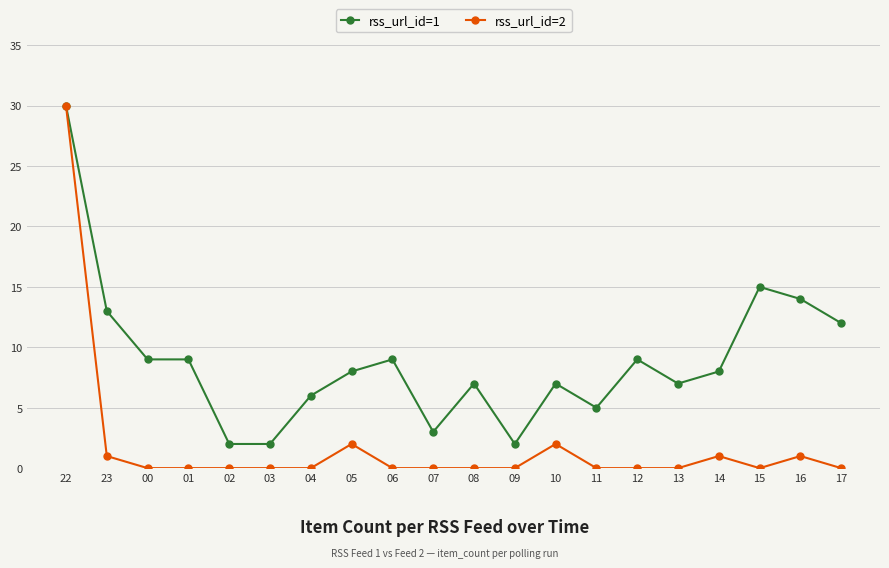

What are all the series names shown in the legend?

rss_url_id=1, rss_url_id=2